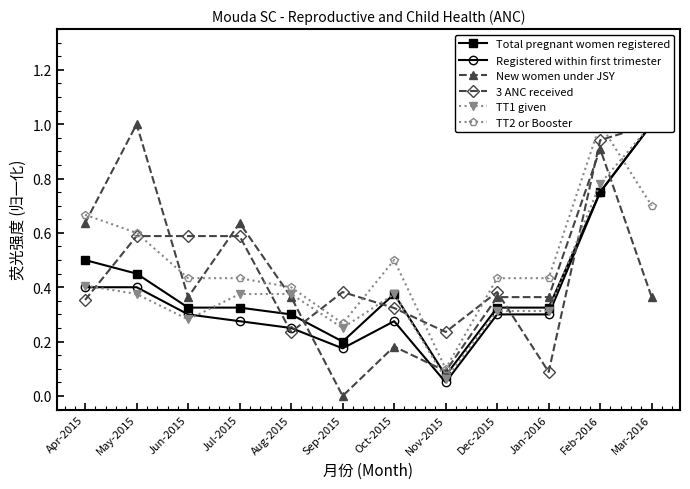

How many intersections are there between 3 ANC received and New women under JSY?

5